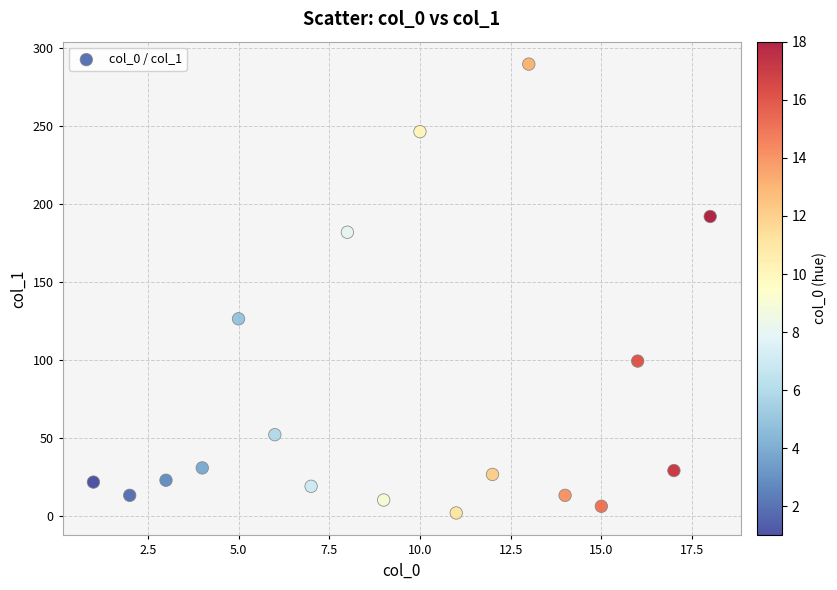

What Y value in the scatter plot is closest to 145?

126.3